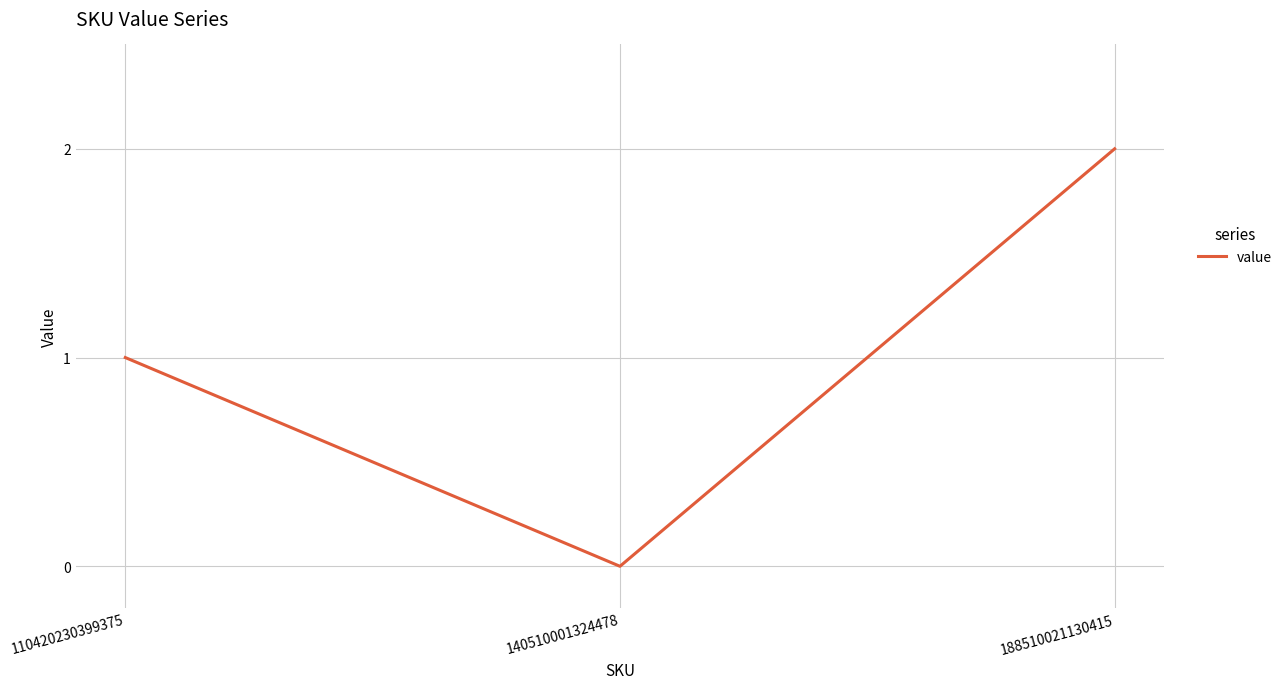

Which has a higher value, 110420230399375 or 188510021130415?

188510021130415